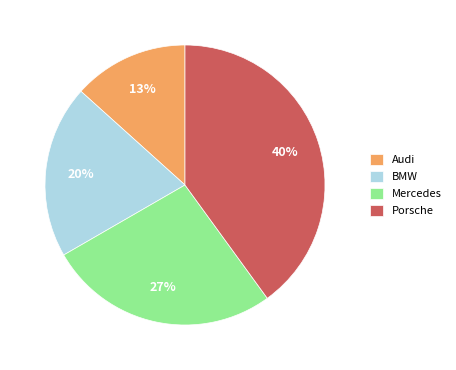

To the nearest percent, what is the difference between the Mercedes and Porsche slice percentages?

13%